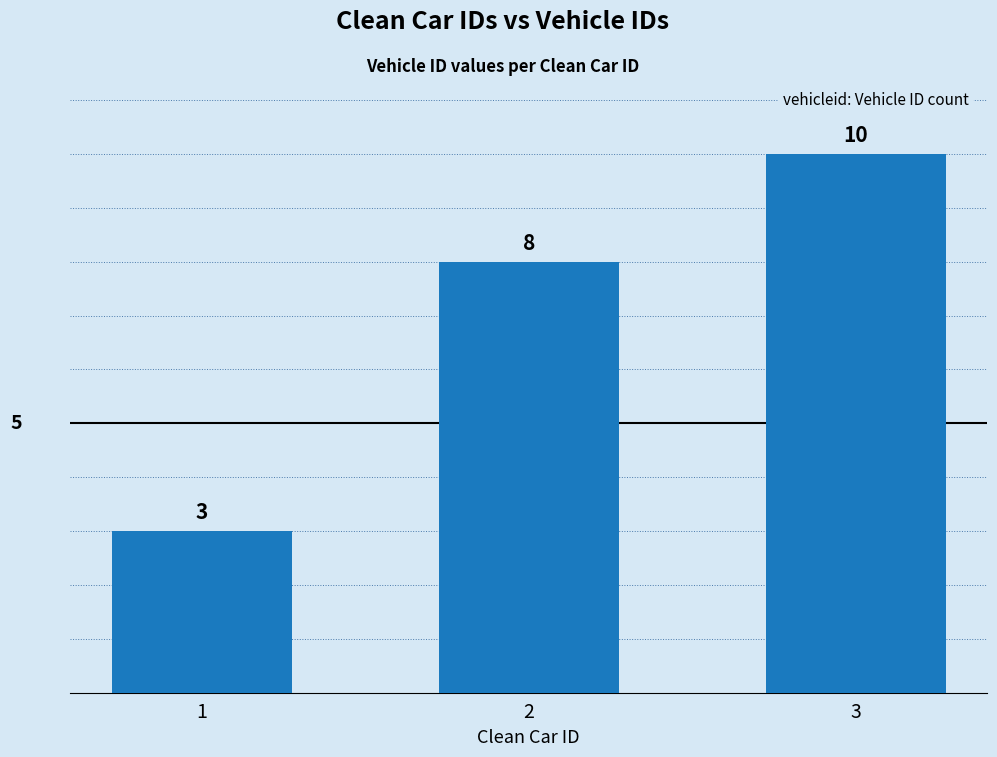

Which has a higher value, 3 or 1?

3